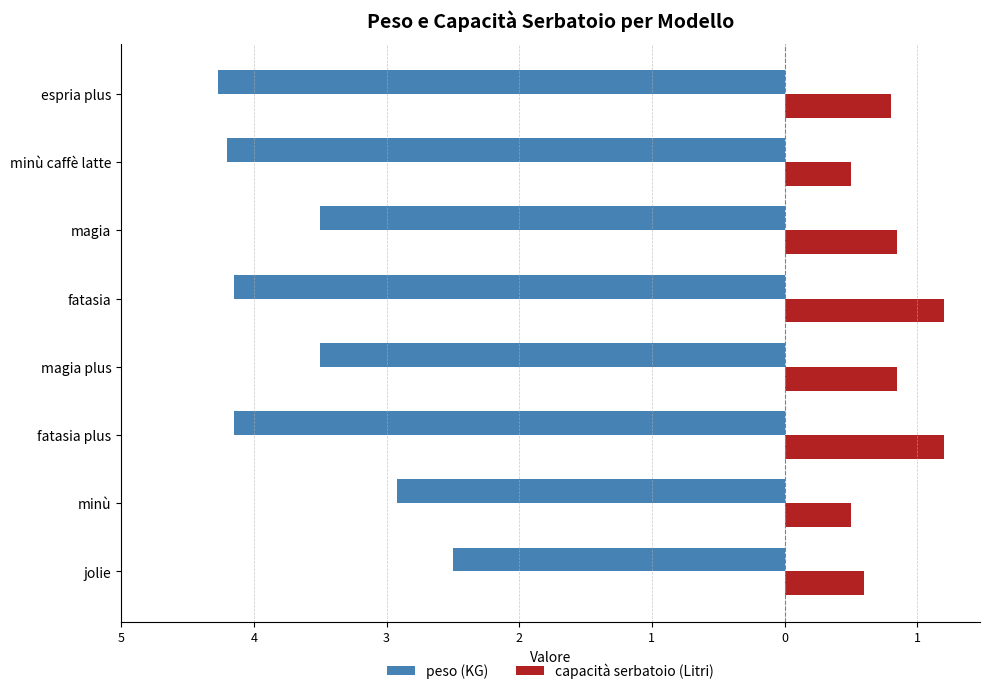

What are all the series names shown in the legend?

peso (KG), capacità serbatoio (Litri)